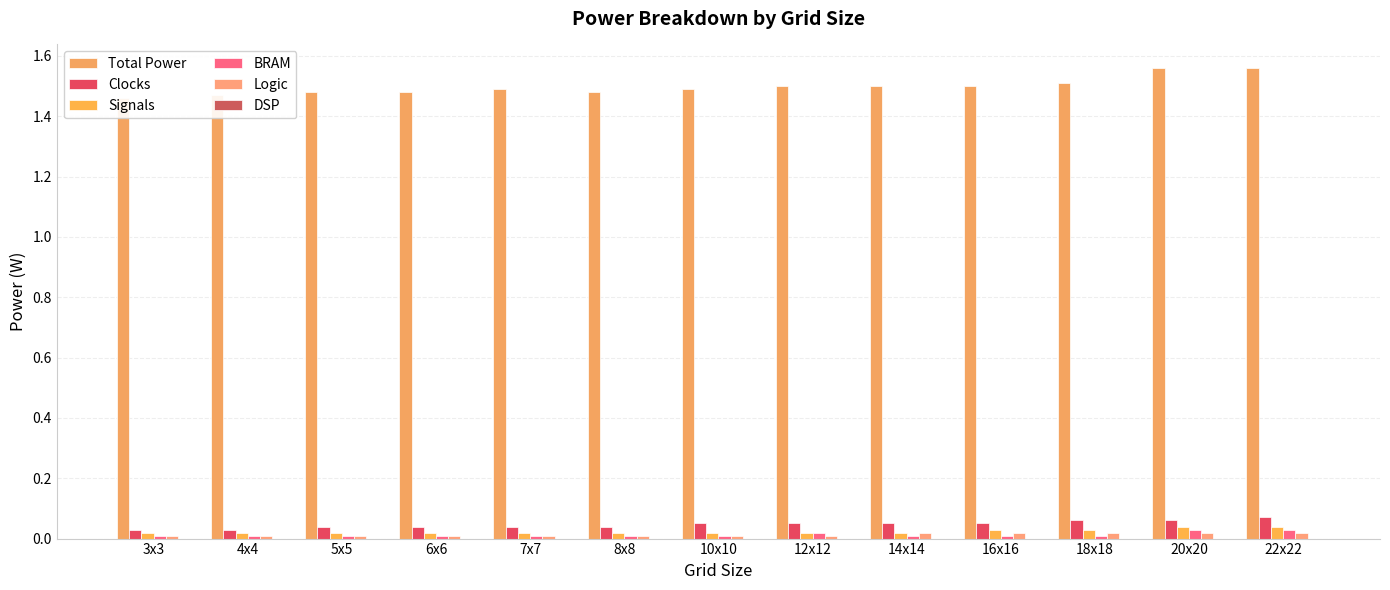

Which series has the largest range (max minus min)?

Total Power